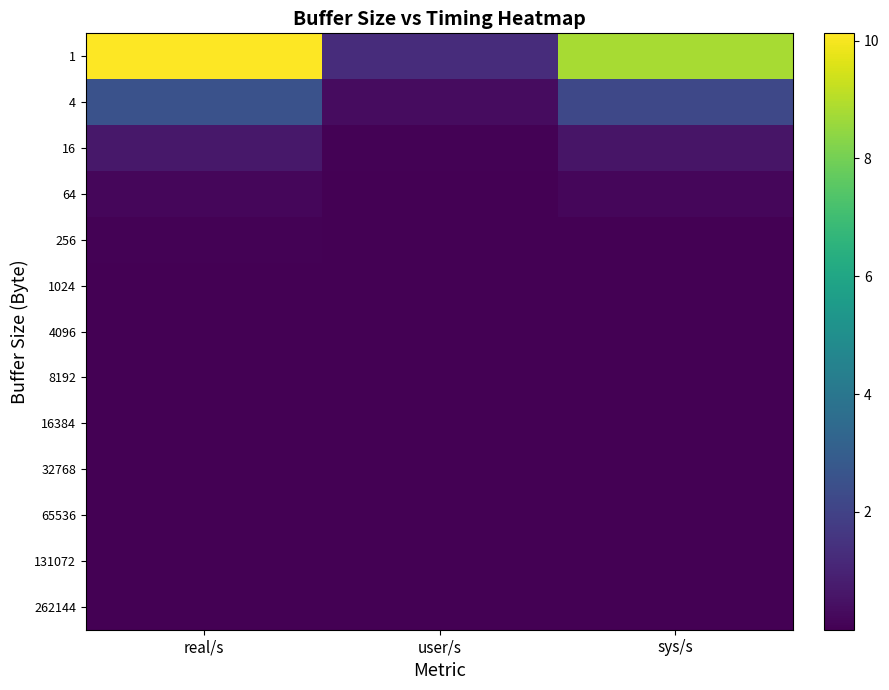

Reading left to right, what are all the values shown in this chart?

1: real/s=10.1	user/s=1.3	sys/s=8.8
4: real/s=2.5	user/s=0.3	sys/s=2.2
16: real/s=0.7	user/s=0.1	sys/s=0.6
64: real/s=0.2	user/s=0.0	sys/s=0.2
256: real/s=0.1	user/s=0.0	sys/s=0.0
1024: real/s=0.0	user/s=0.0	sys/s=0.0
4096: real/s=0.0	user/s=0.0	sys/s=0.0
8192: real/s=0.0	user/s=0.0	sys/s=0.0
16384: real/s=0.0	user/s=0.0	sys/s=0.0
32768: real/s=0.0	user/s=0.0	sys/s=0.0
65536: real/s=0.0	user/s=0.0	sys/s=0.0
131072: real/s=0.0	user/s=0.0	sys/s=0.0
262144: real/s=0.0	user/s=0.0	sys/s=0.0